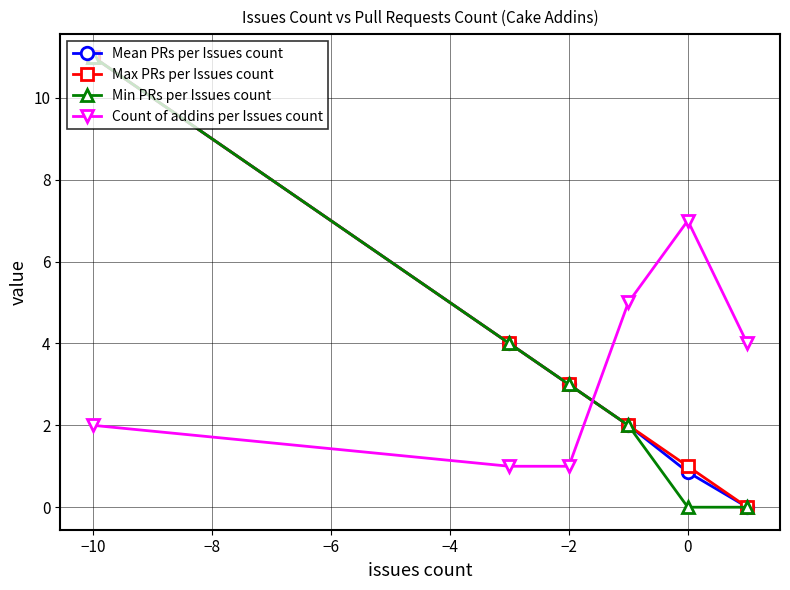

How many data points does each series have?

6